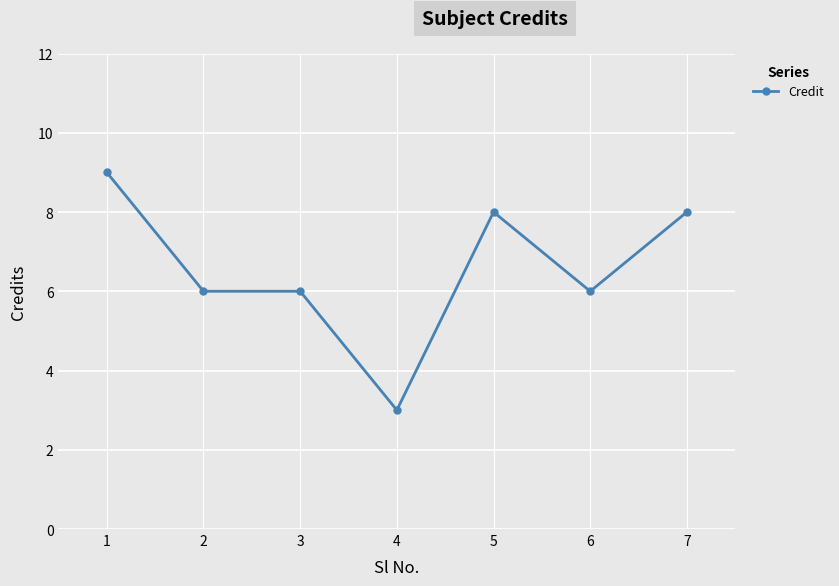

Does the chart display data point markers on the line(s)?

Yes